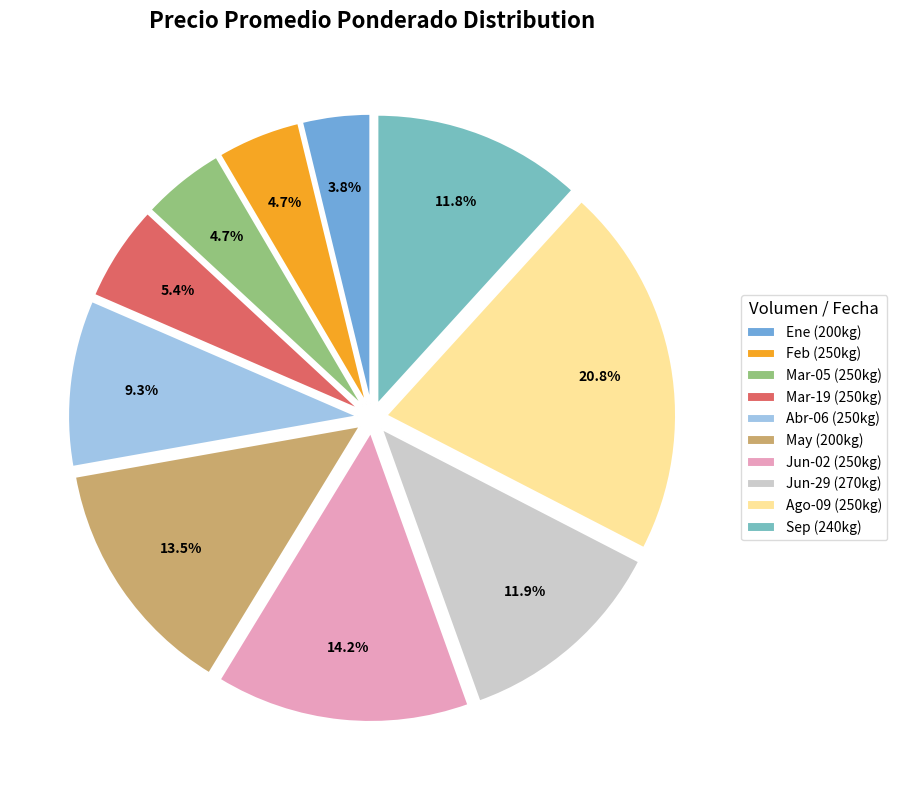

How many segments does this pie chart have?

10